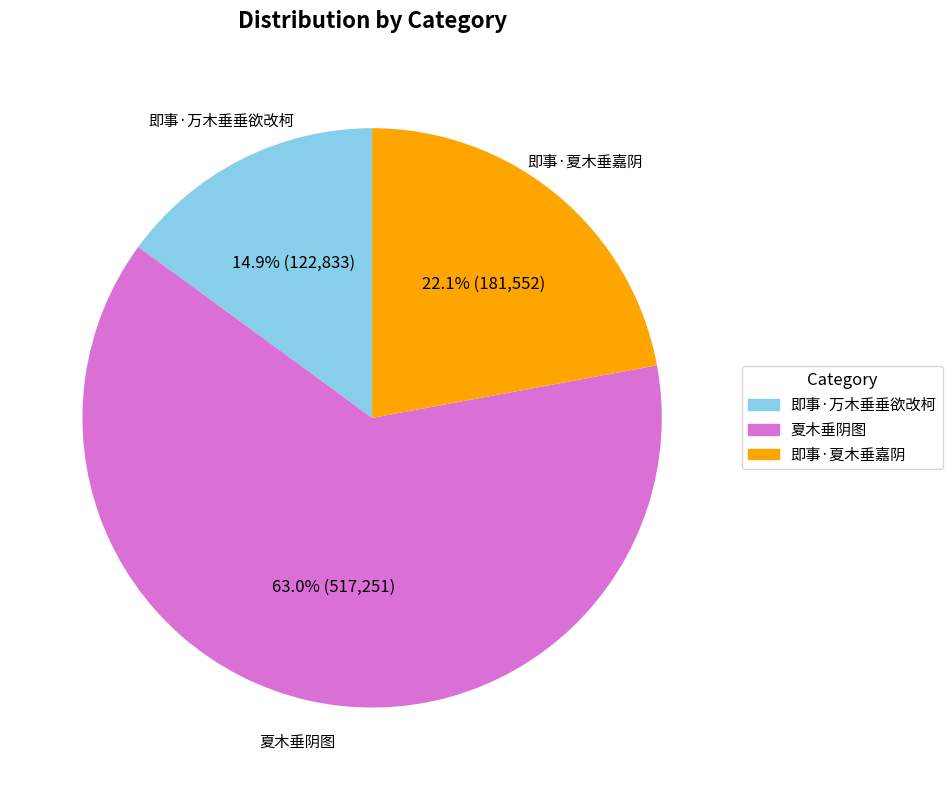

What percentage is the 夏木垂阴图 slice, to the nearest percent?

63%